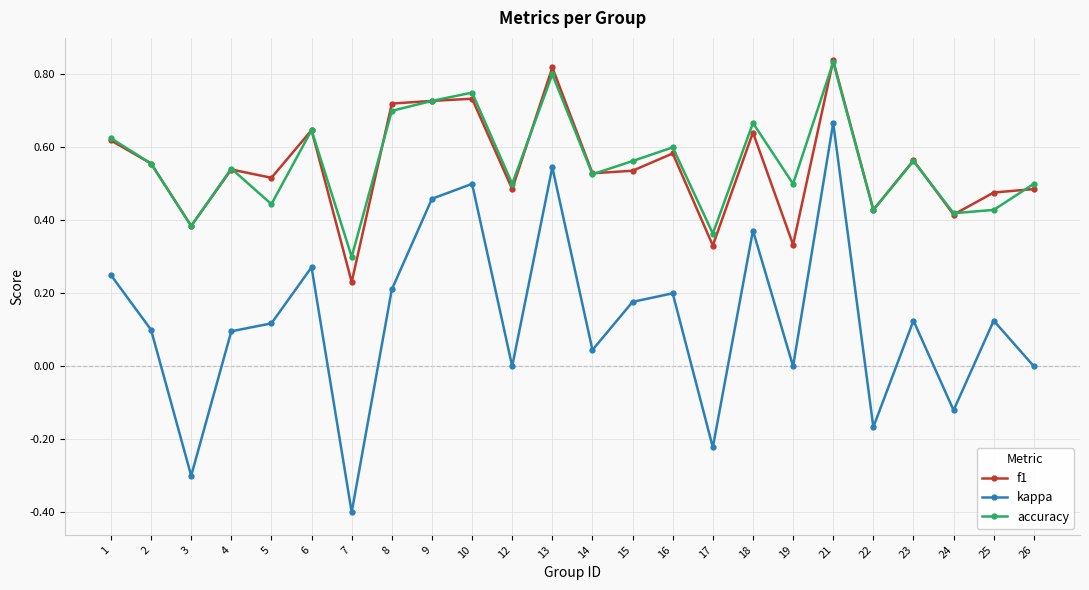

True or false: kappa and f1 cross at least once.

False